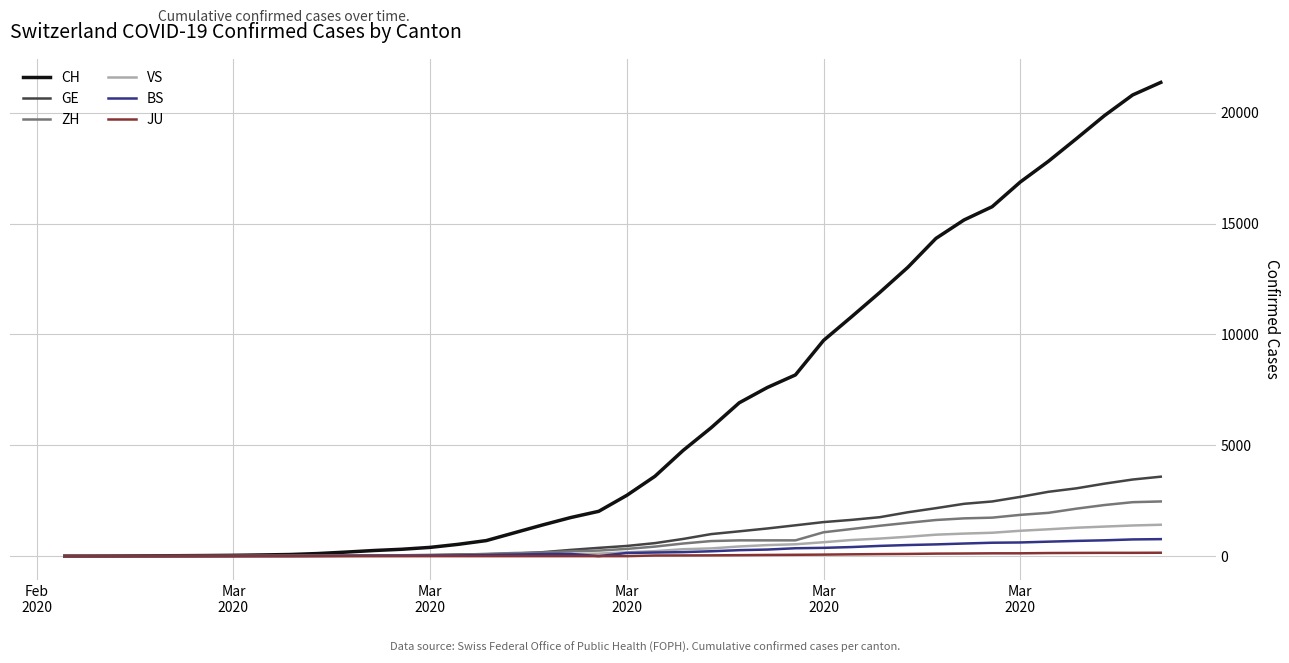

At how many categories does at least one series exceed 3747?

18